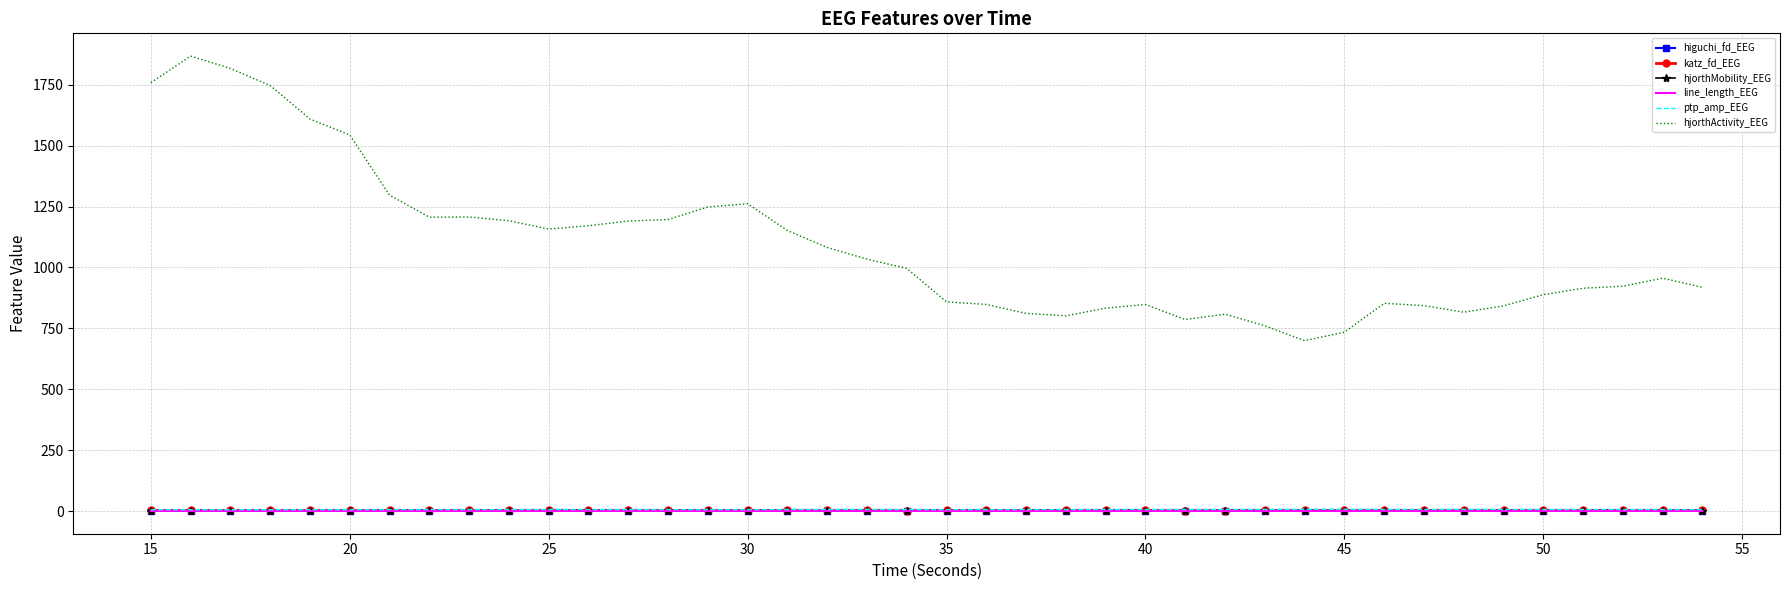

What is the maximum value shown in the chart?

1868.1